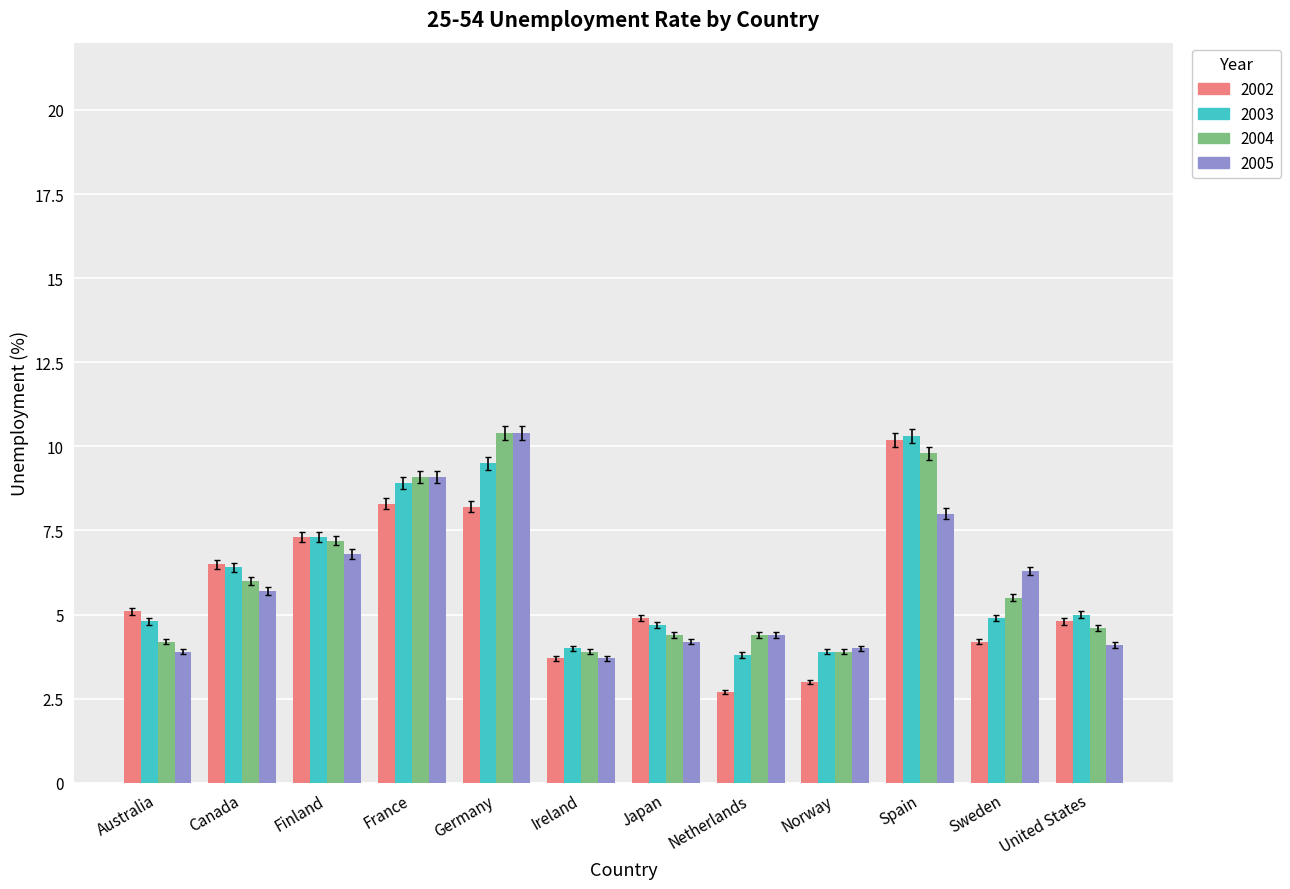

What is the label of the 1st bar from the left?

Australia